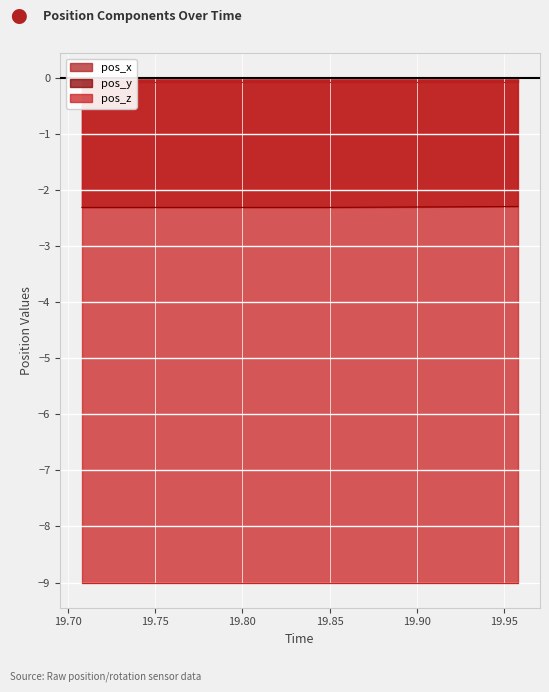

True or false: pos_x has more than 1 points higher than both neighbors.

False